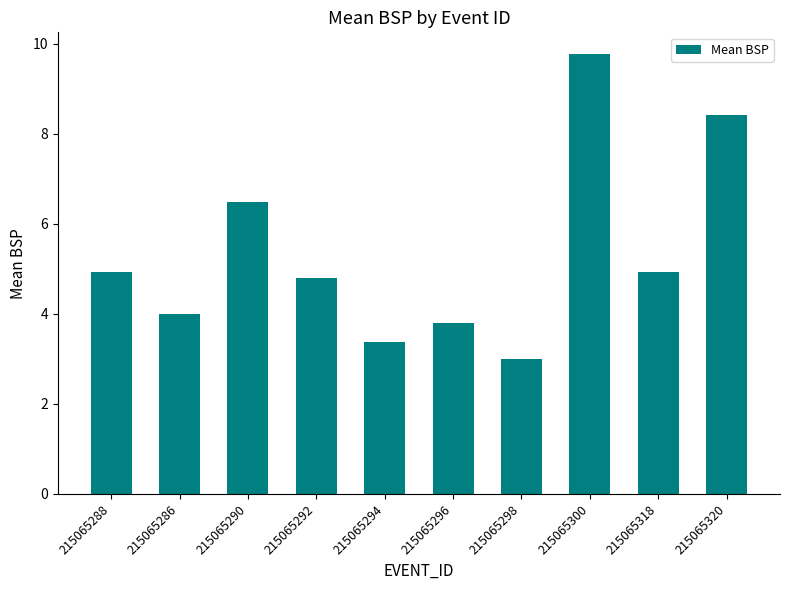

What is the label of the 9th bar from the right?

215065286